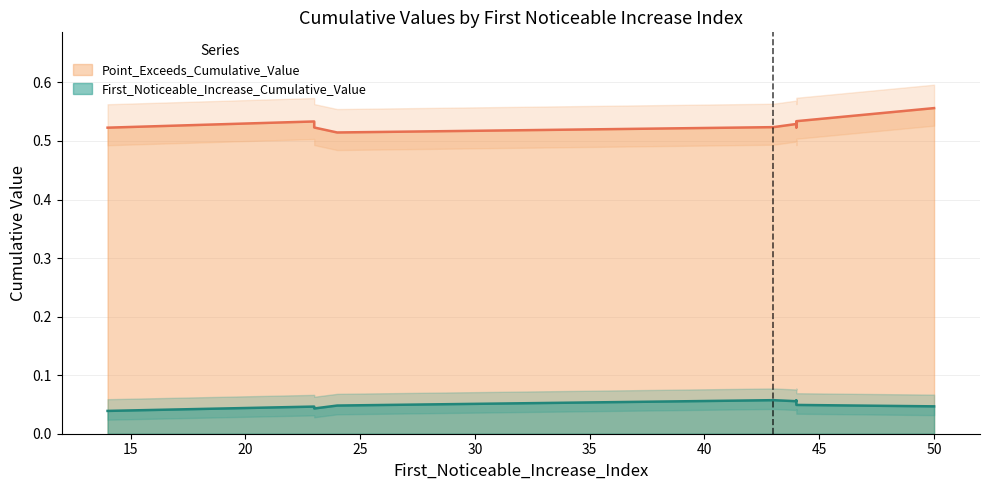

Is this an area chart (filled region under the line)?

No